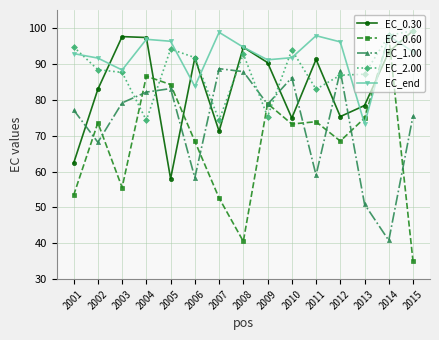

Which category has the lowest value across all series?

2015